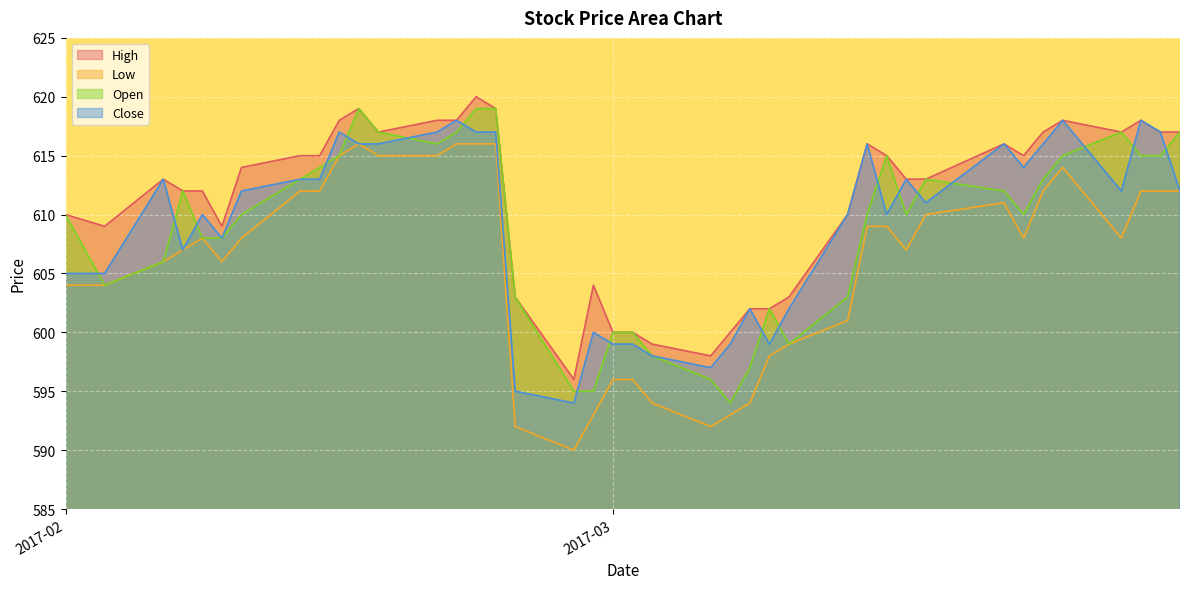

True or false: Close and Low cross at least once.

False